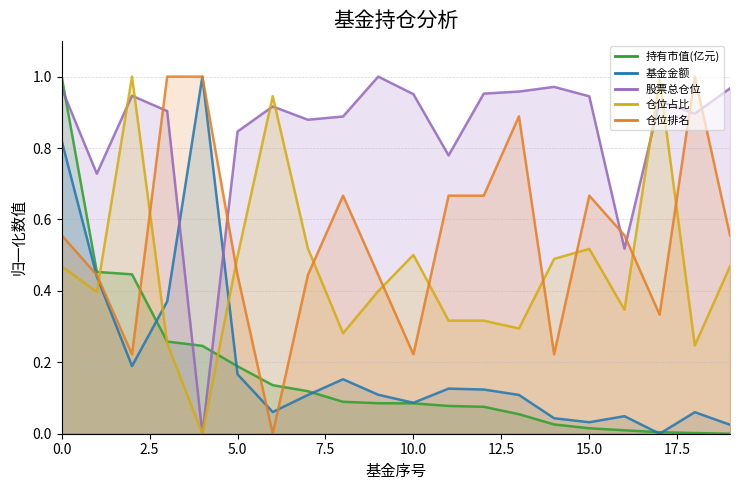

What is the difference between the maximum and minimum values in the 基金金额 series?

1.0